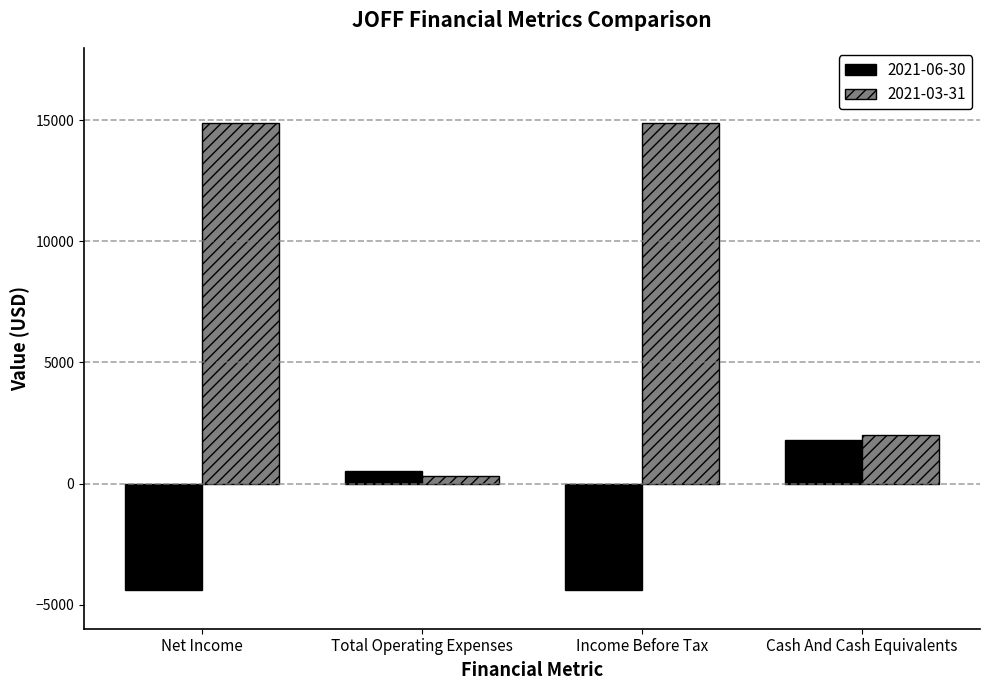

Count the 2021-03-31 values in the range 2000 to 14900.

3